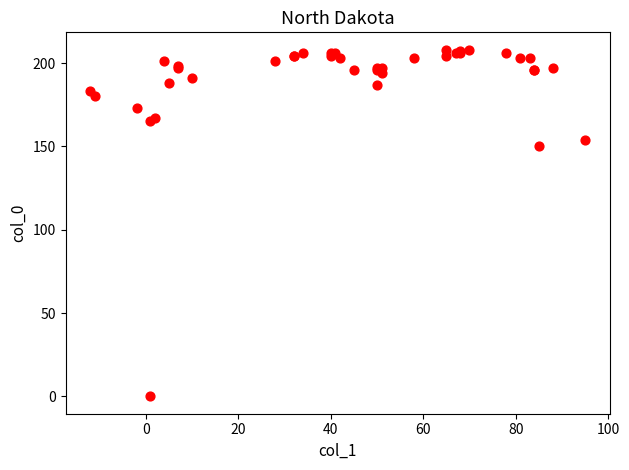

What Y value in the scatter plot is closest to 104?

150